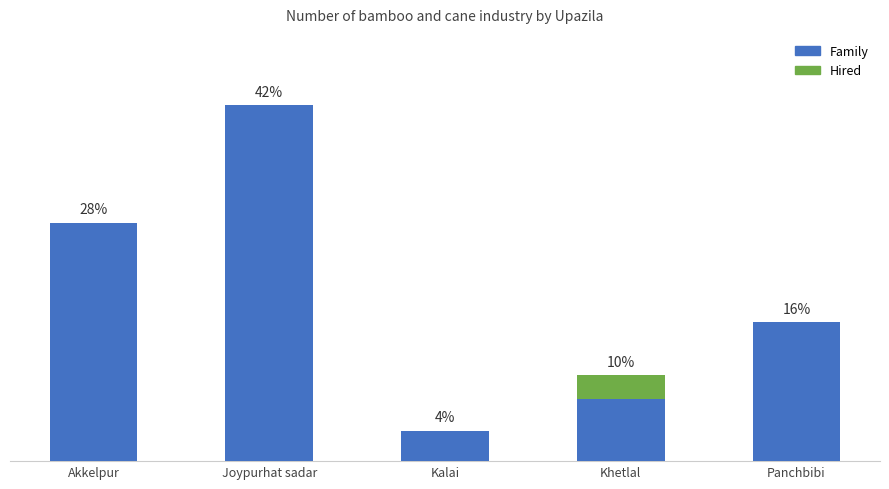

Are the bars grouped side by side (vs. stacked)?

No